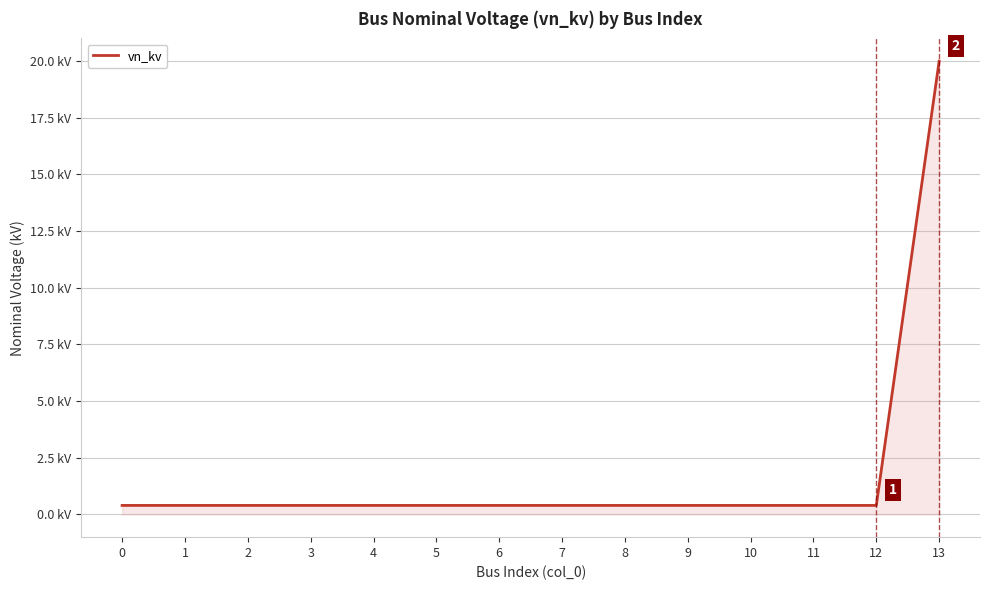

What is the value of the 5th point from the left?

0.4